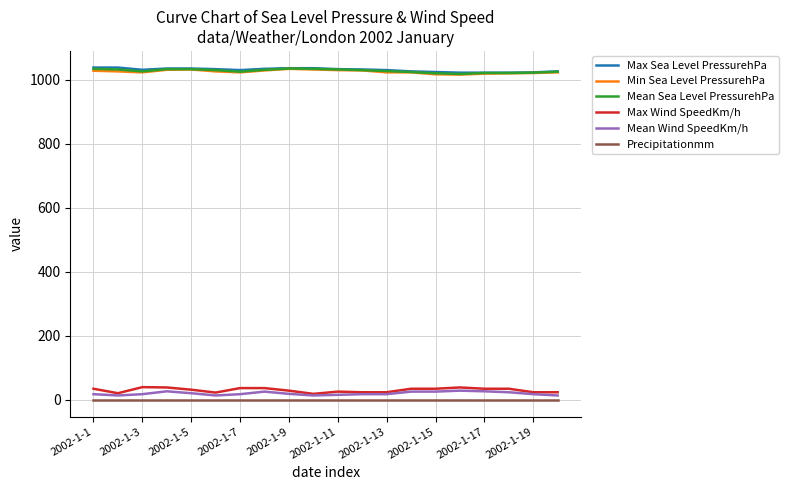

True or false: Min Sea Level PressurehPa and Max Wind SpeedKm/h cross at least once.

False